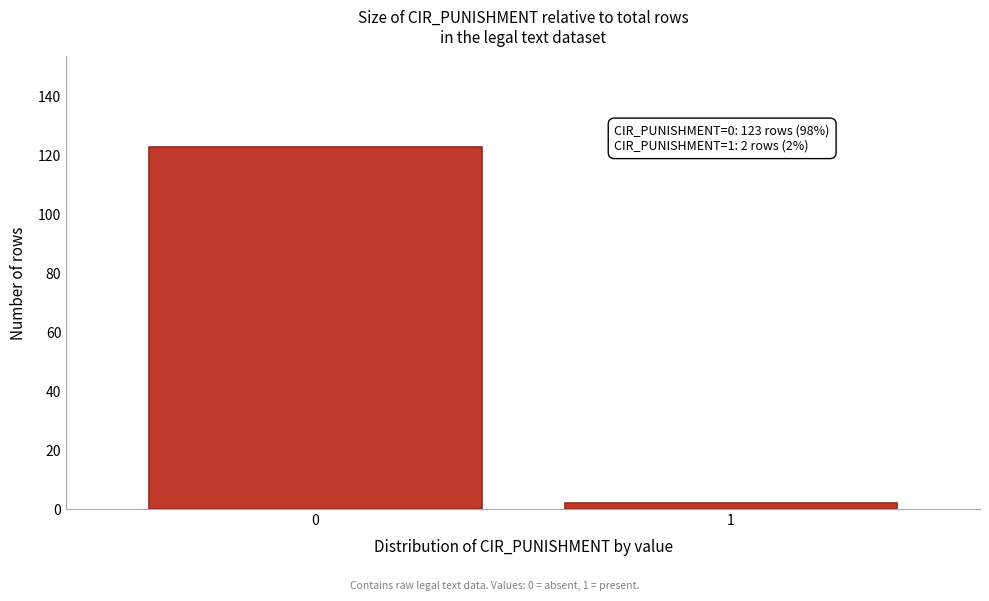

Reading right to left, what are all the values shown in this chart?

2	123